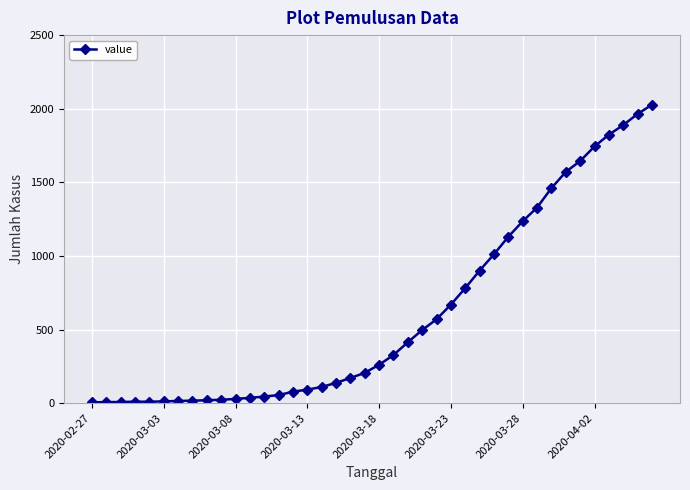

What is the sum of all values?

24344